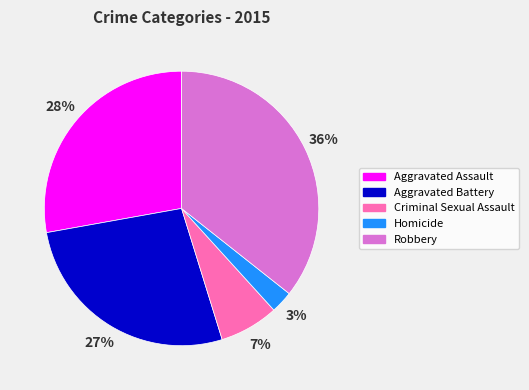

Is the sum of Criminal Sexual Assault and Aggravated Battery greater than half?

No